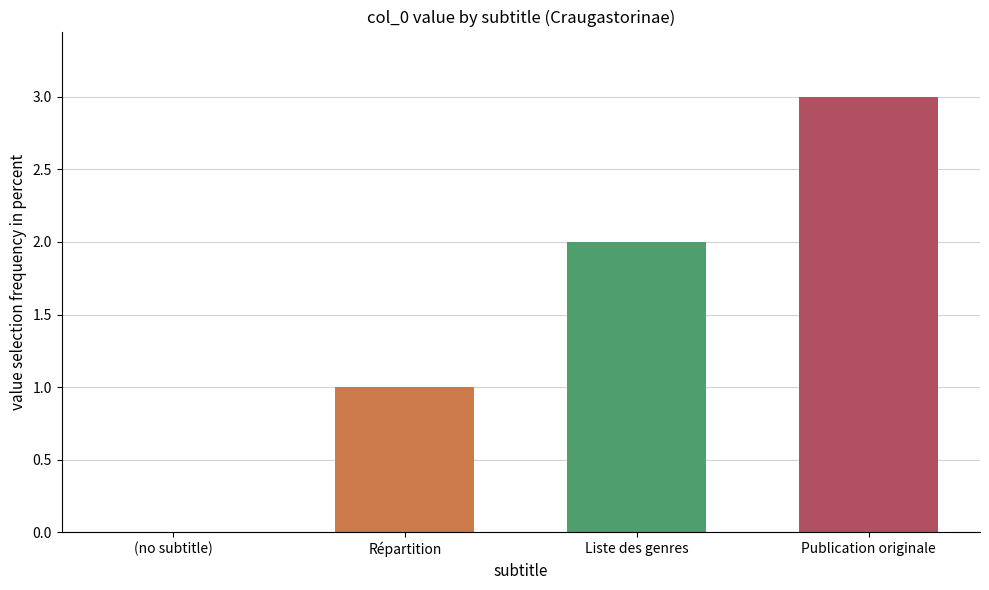

What is the greatest value displayed?

3